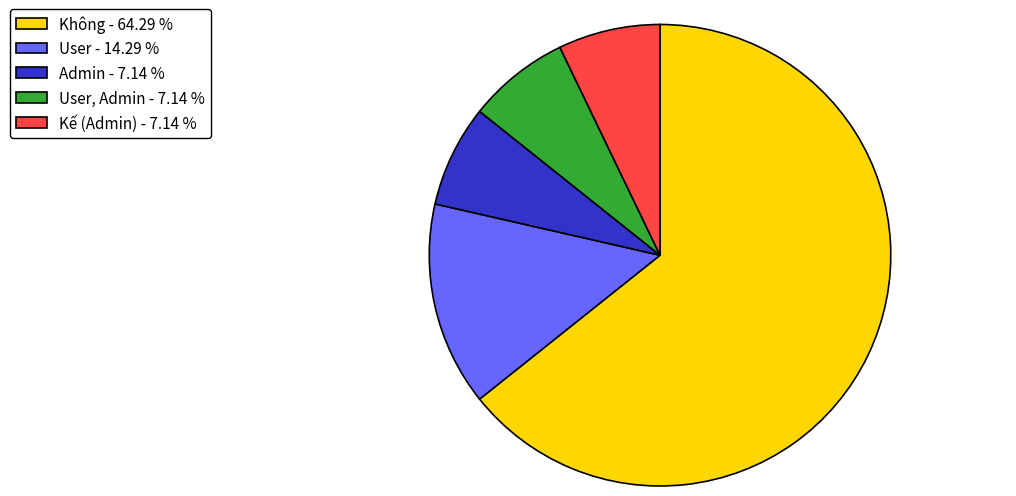

Combined, do Kế (Admin) - 7.14 % and User - 14.29 % account for over 50%?

No